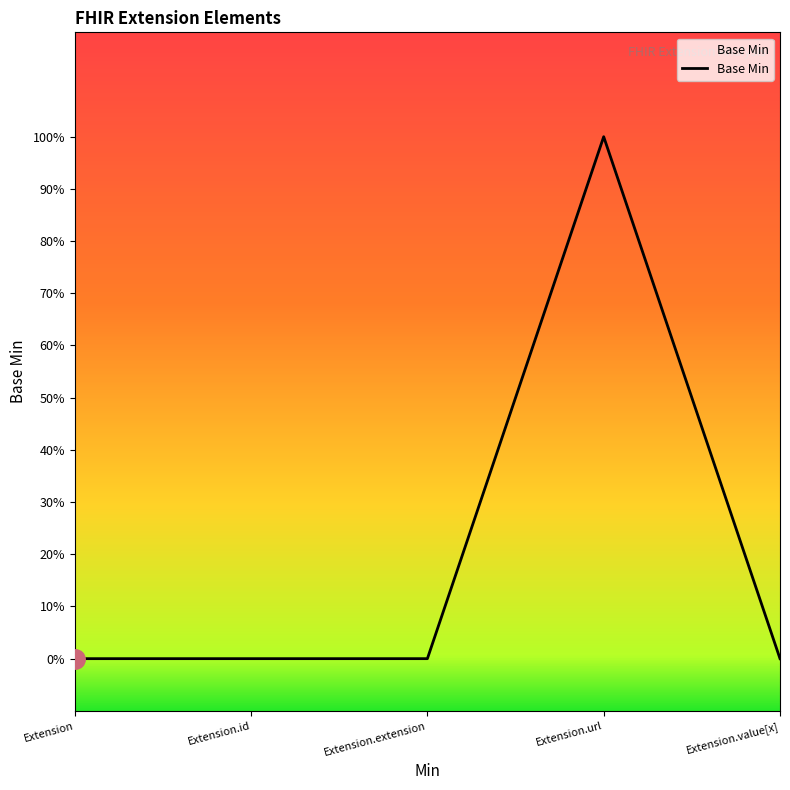

How many values are between 0 and 1?

5